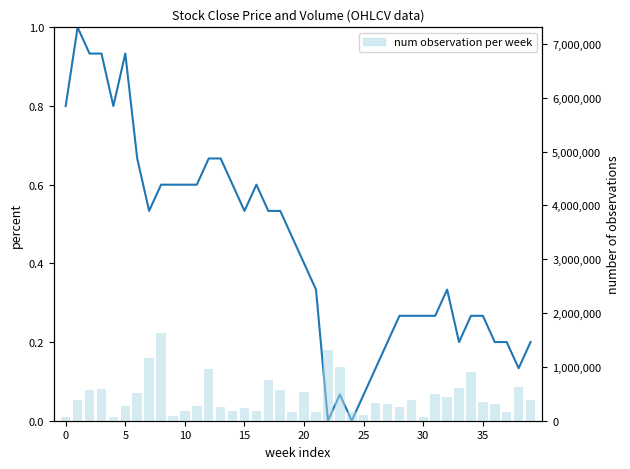

What is the difference between the Volume per day values at 18 and 26?

230000.0